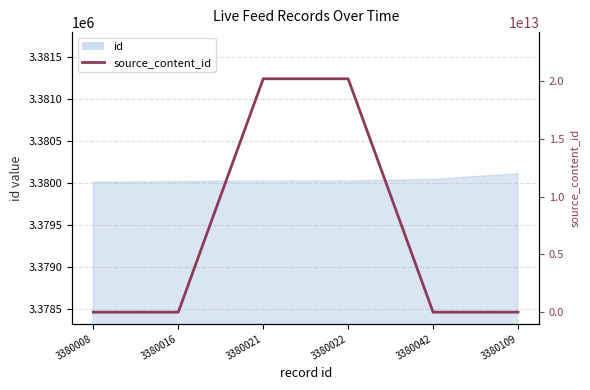

How many interior local peaks (higher than both neighbors) does the data have?

1